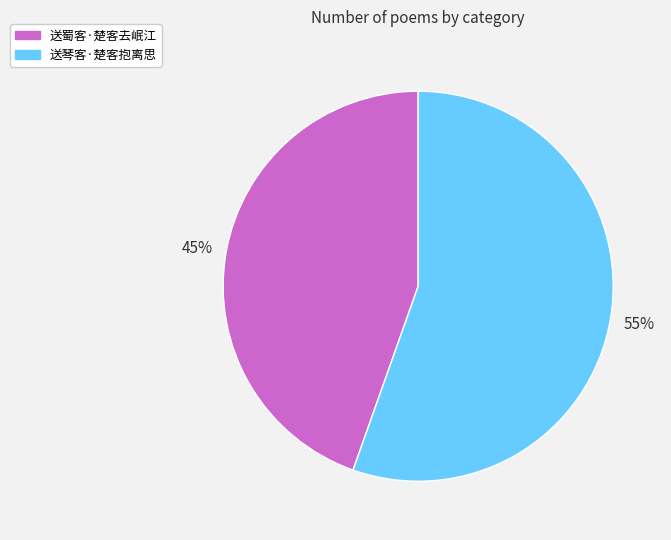

To the nearest percent, what is the combined percentage of 送蜀客·楚客去岷江 and 送琴客·楚客抱离思?

100%